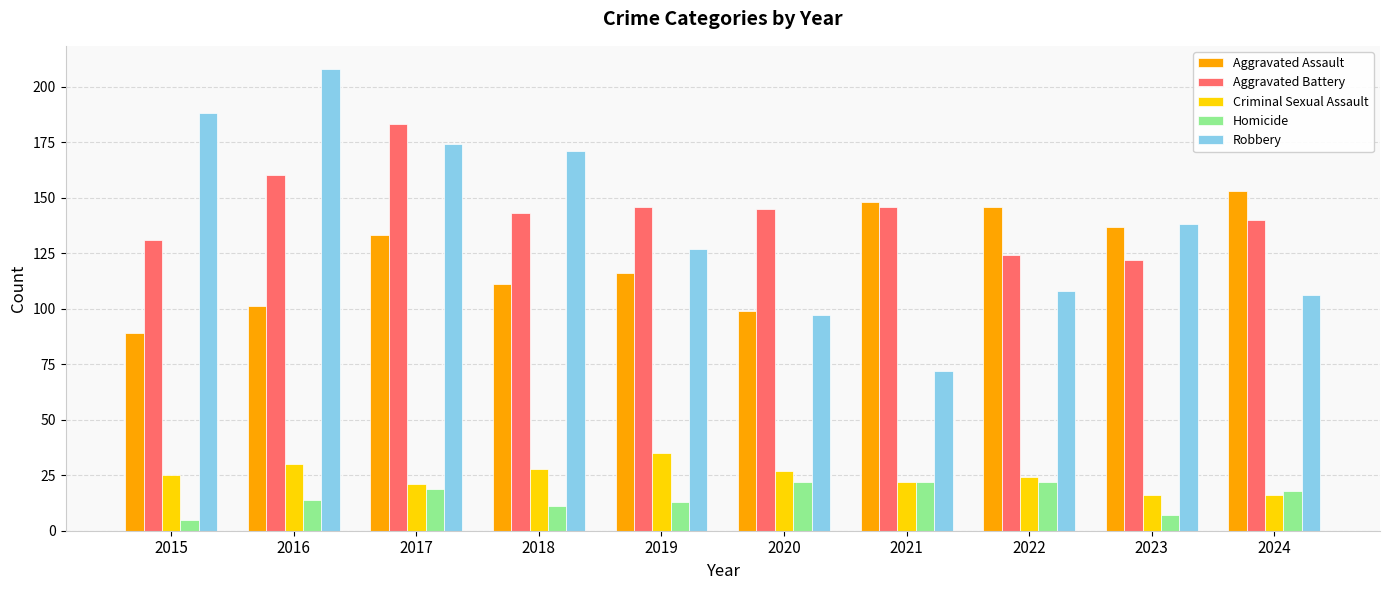

The value of Aggravated Battery at 2019 is 53. True or false?

False